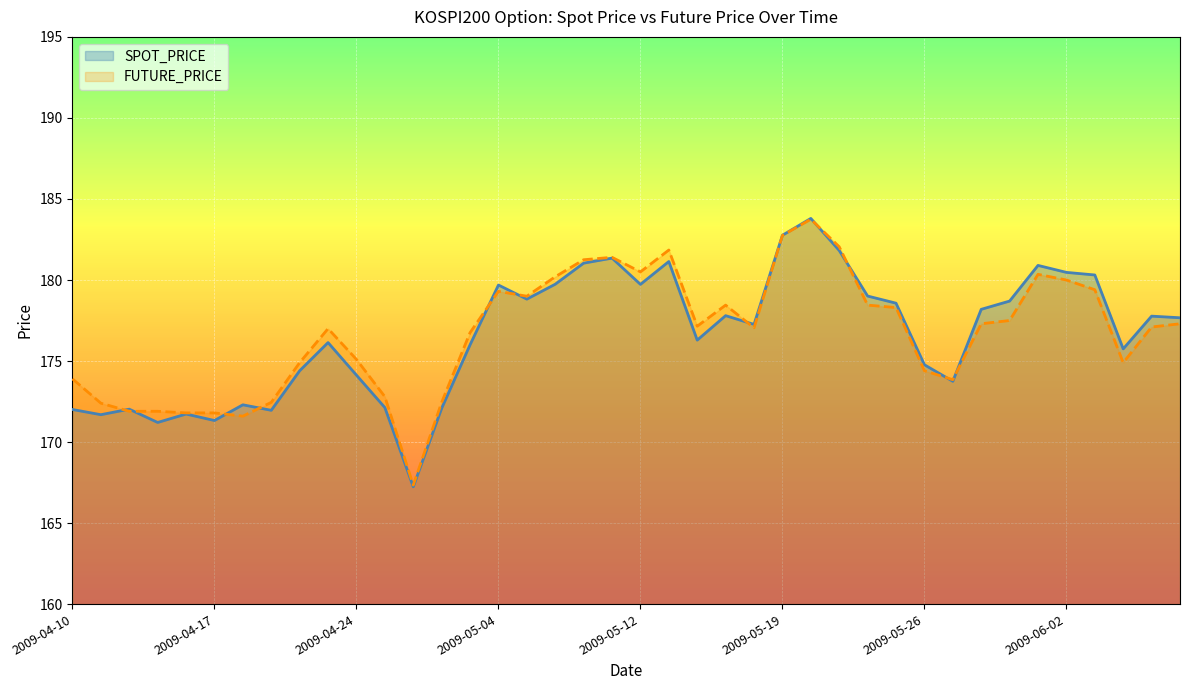

How many times do SPOT_PRICE and FUTURE_PRICE cross each other?

11